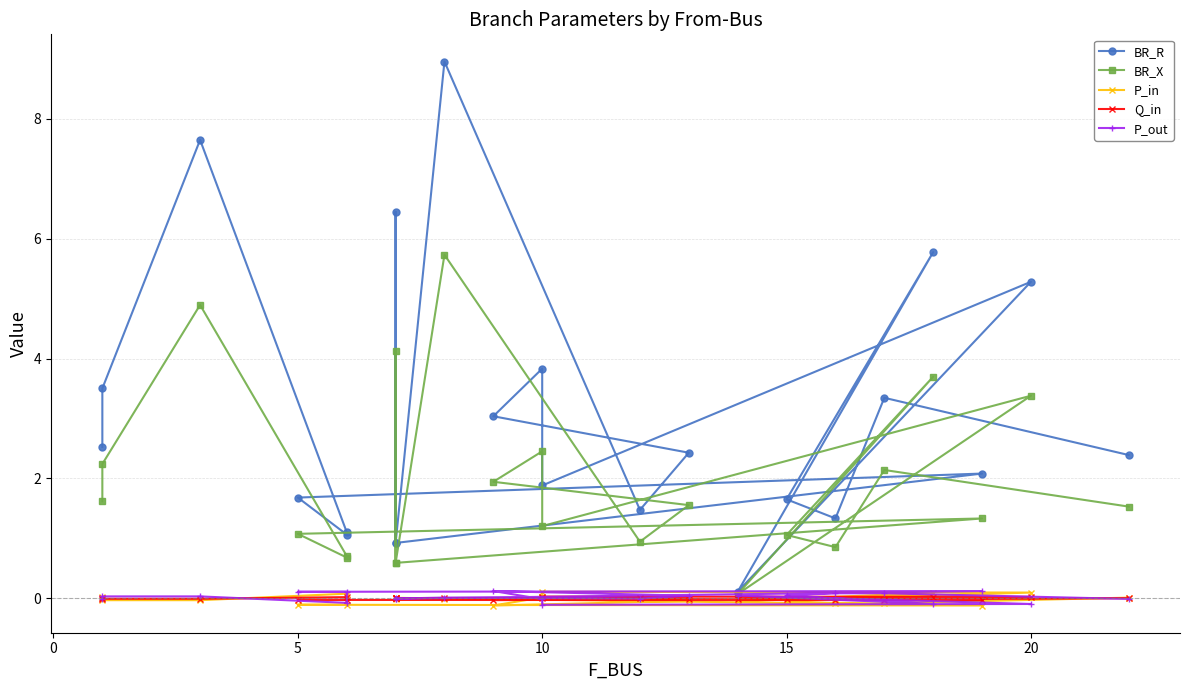

True or false: P_in and BR_X cross at least once.

False